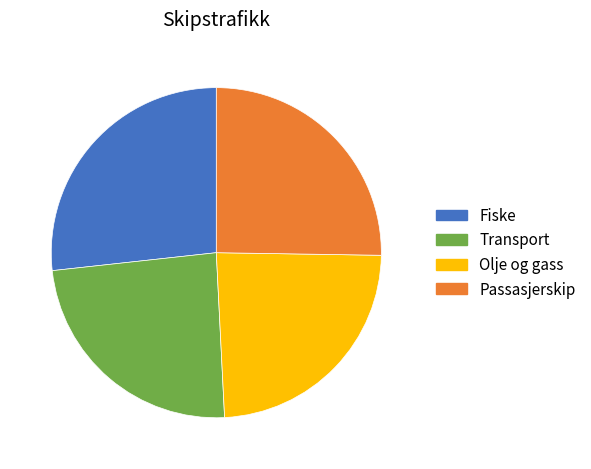

How many slices are in this pie chart?

4